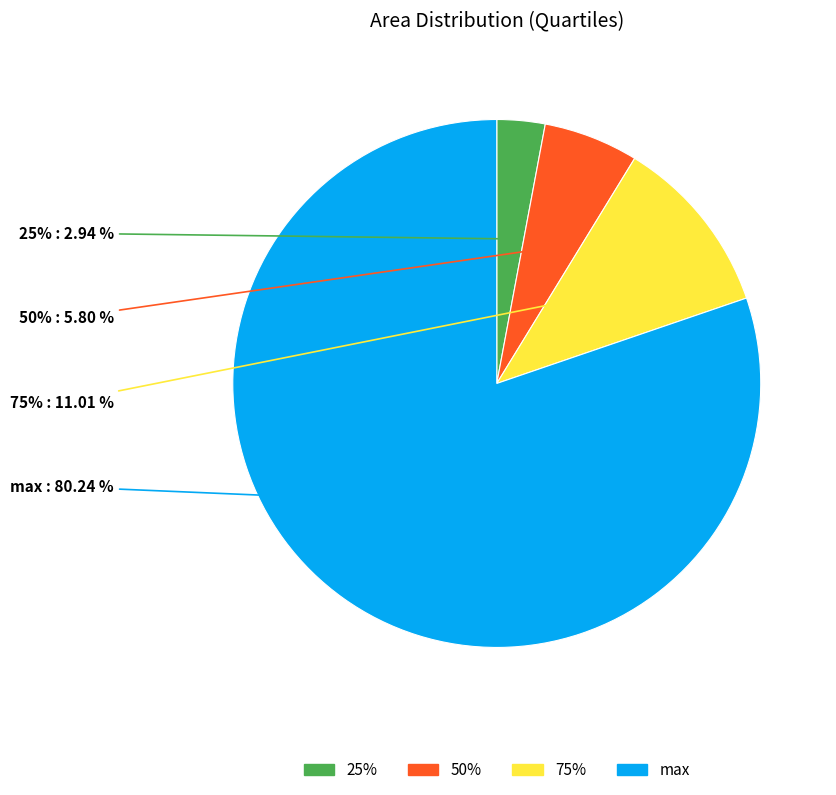

To the nearest percent, what percentage of the pie is 75%?

11%